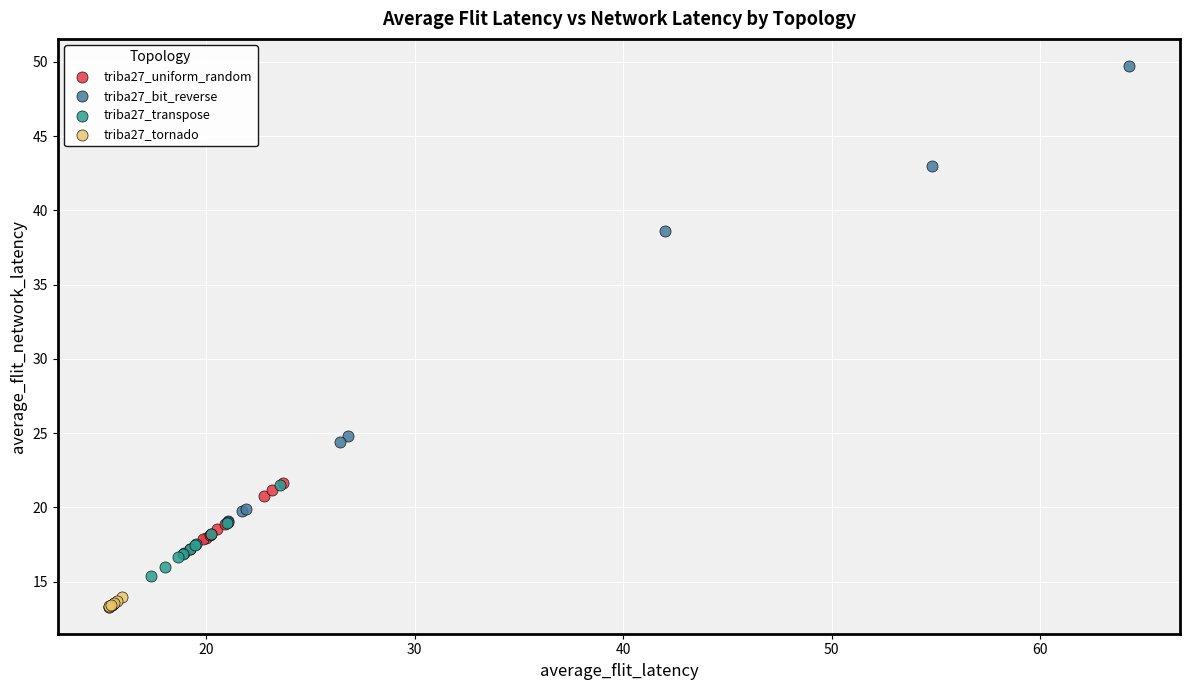

Which series has the largest Y range (max minus min)?

triba27_bit_reverse